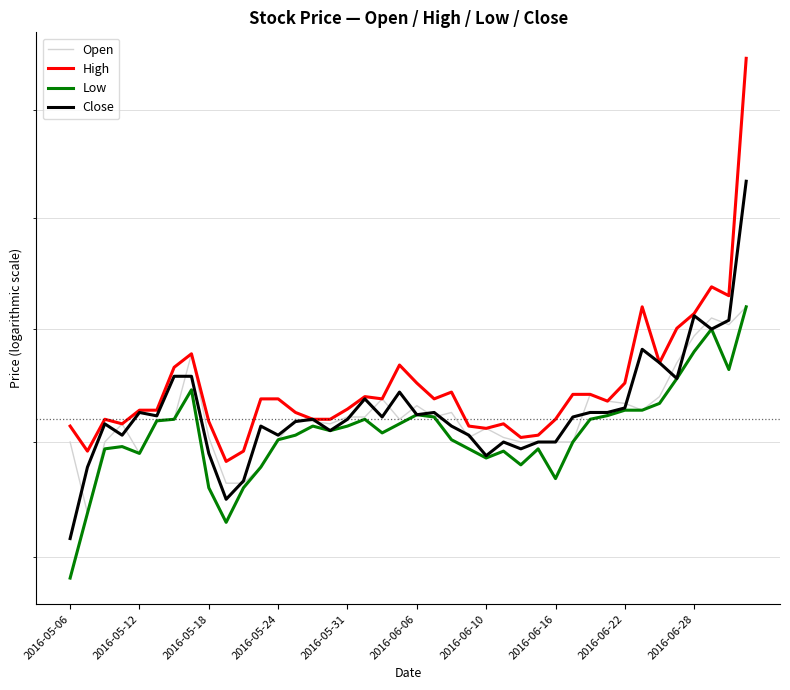

Which category has the lowest value across all series?

2016-05-06